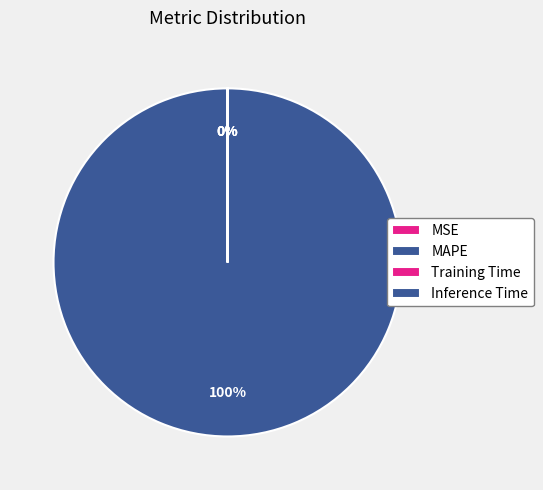

To the nearest percent, what is the combined percentage of MAPE and Training Time?

100%